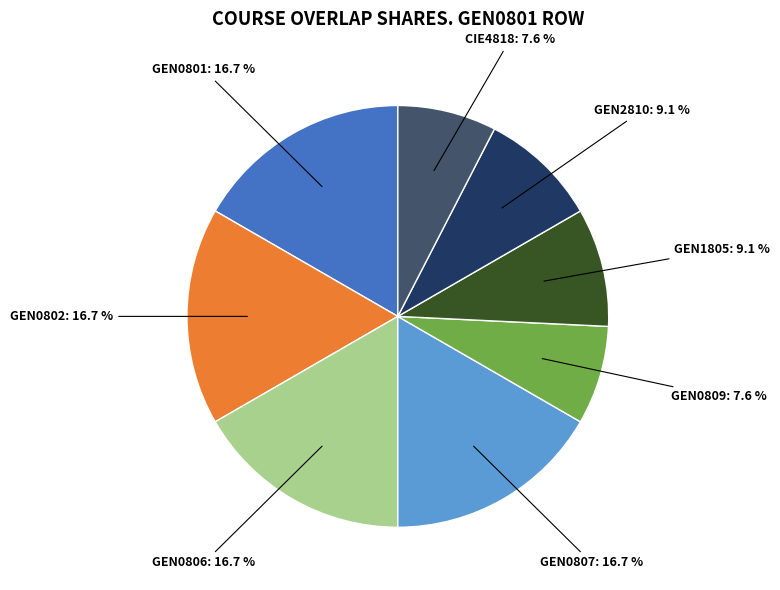

Does any single category account for the majority?

No